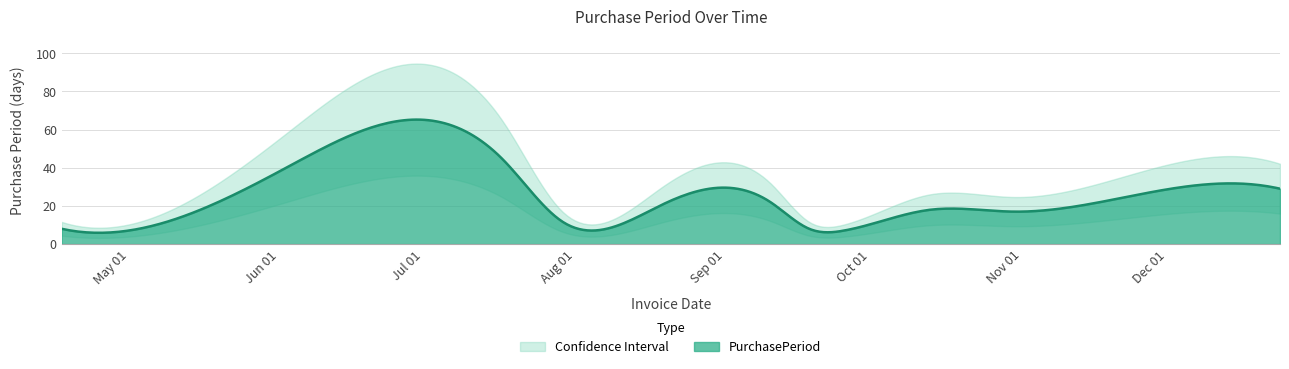

The value at 2016-12-28 is 29. True or false?

True